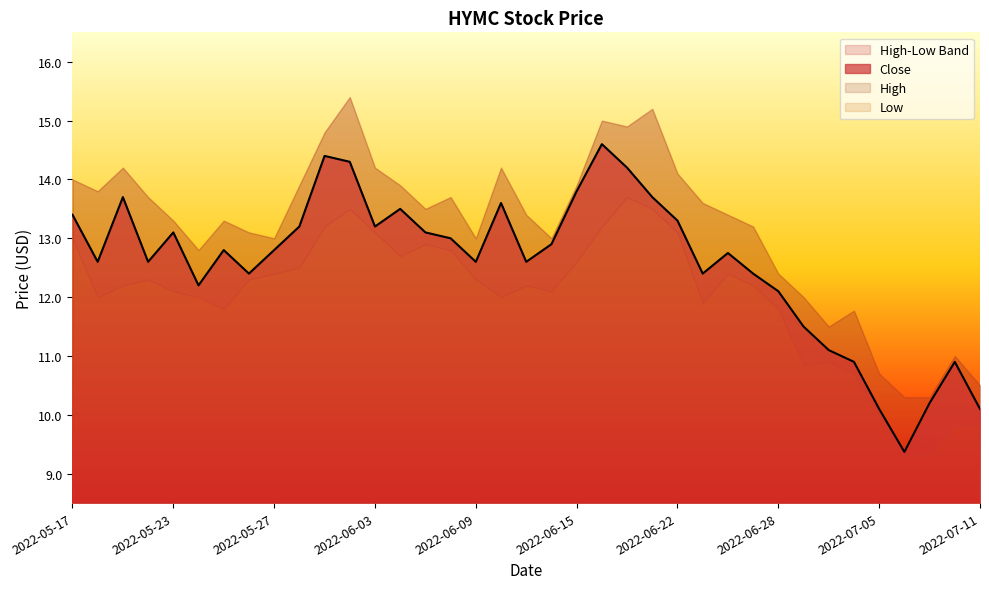

Does the chart have visible grid lines?

No